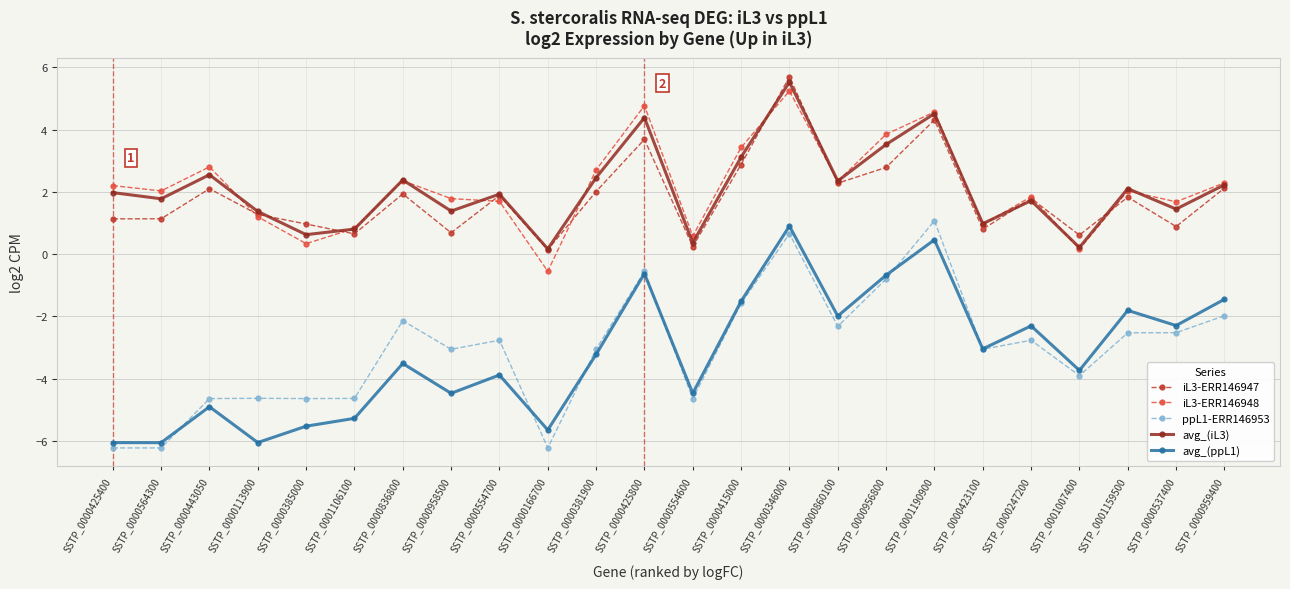

Where does the iL3-ERR146948 series first go above 2?

SSTP_0000425400